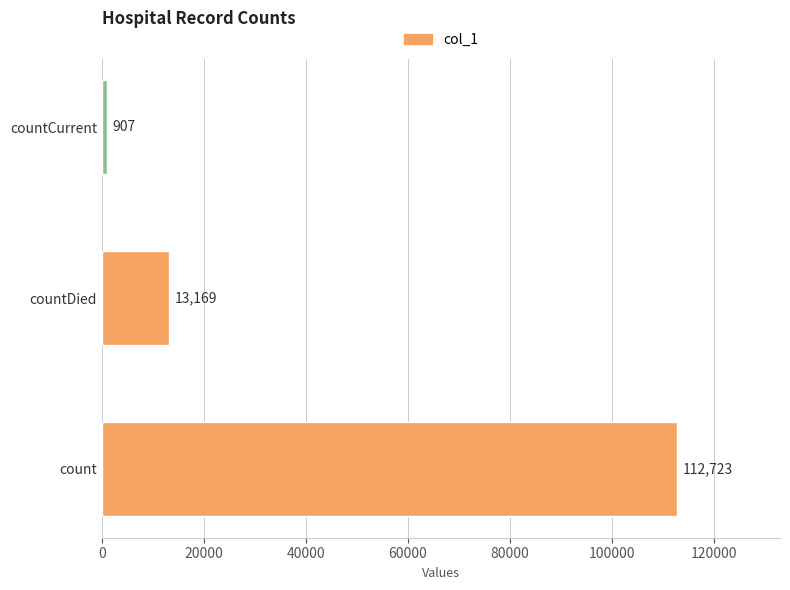

What is the average value?

42266